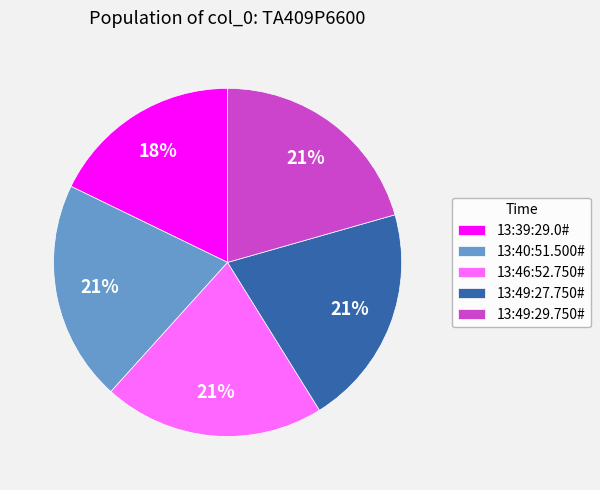

The 13:40:51.500# slice represents 14% of the pie. True or false?

False